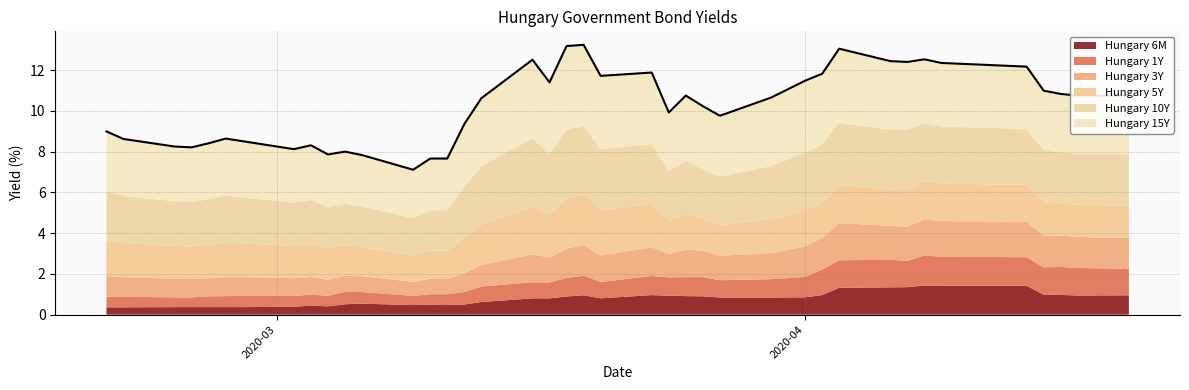

What is the difference between the maximum and minimum values in the Hungary 3Y series?

1.1